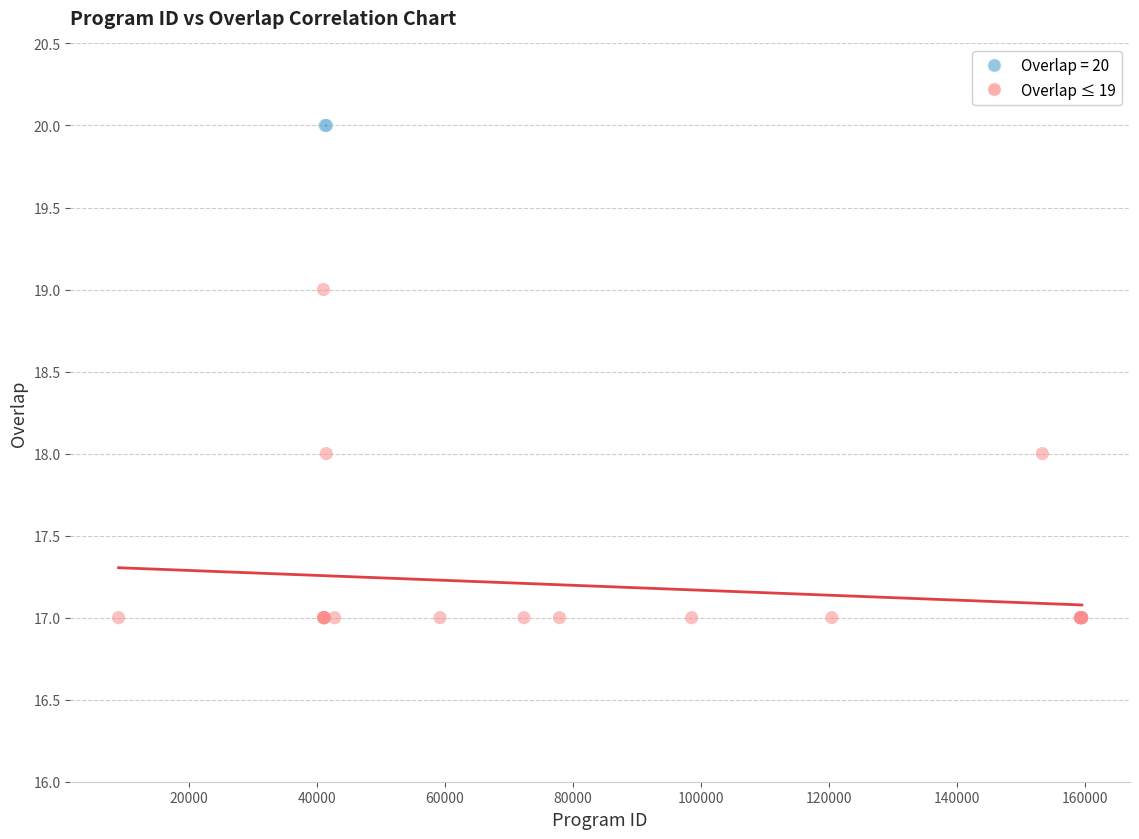

What are all the series names shown in the legend?

Overlap = 20, Overlap ≤ 19